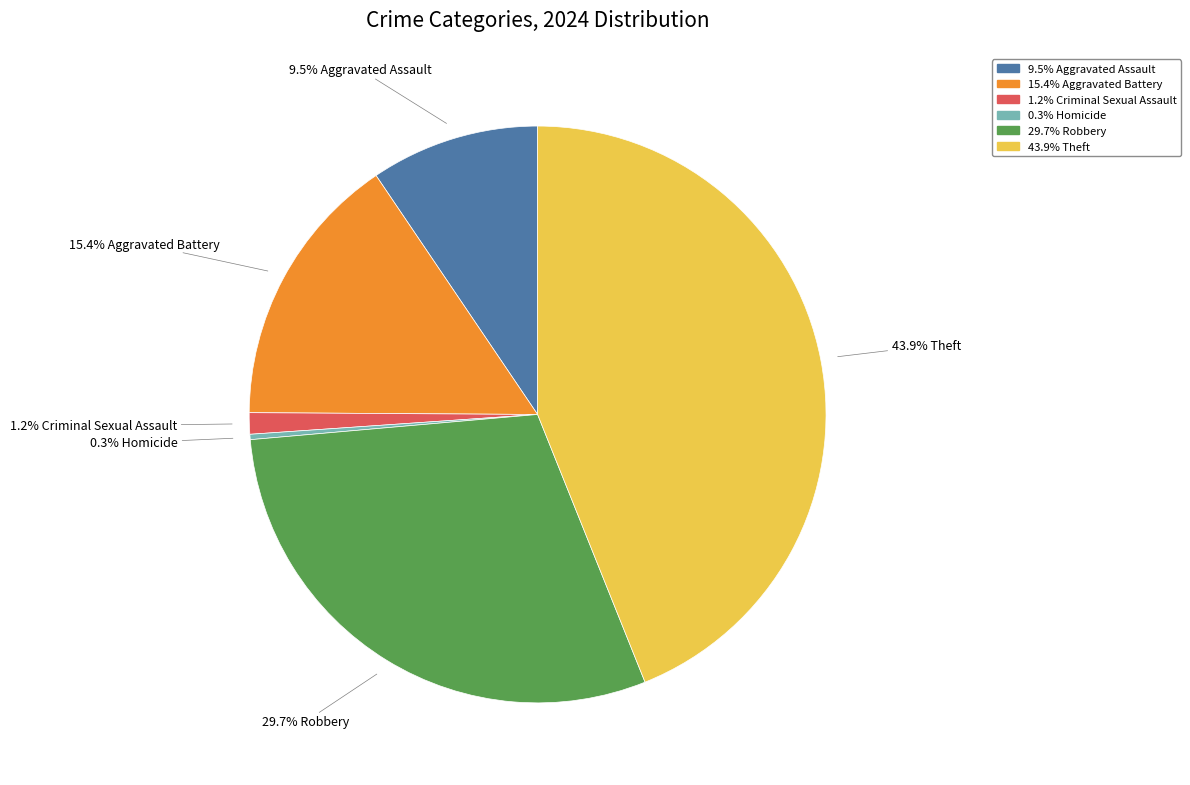

Does any single category account for the majority?

No